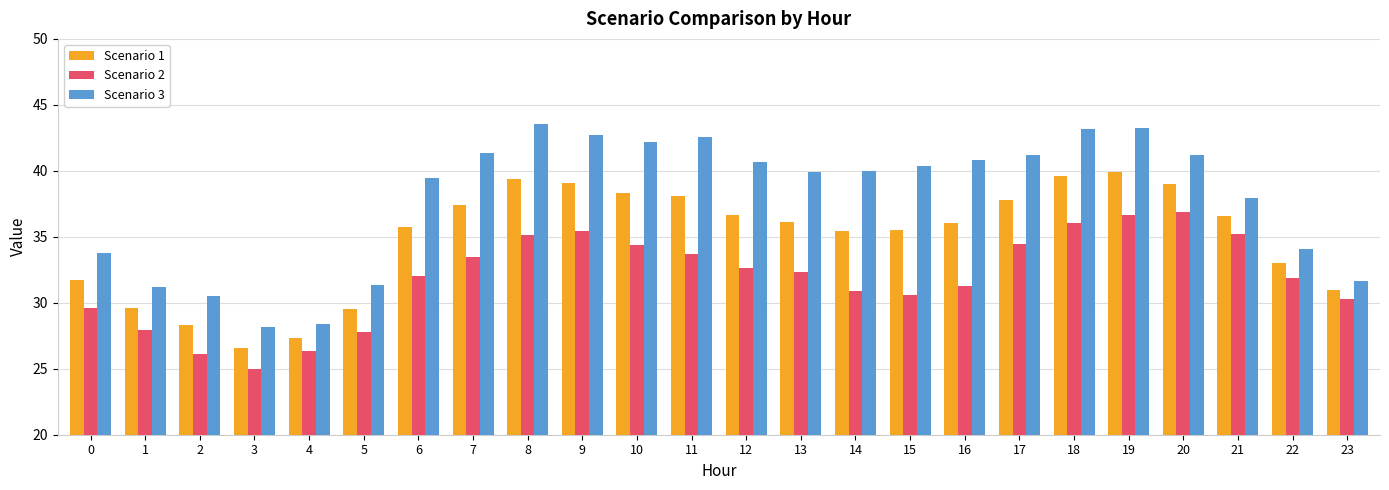

Is it true that Scenario 3 equals 21.7 at 23?

False